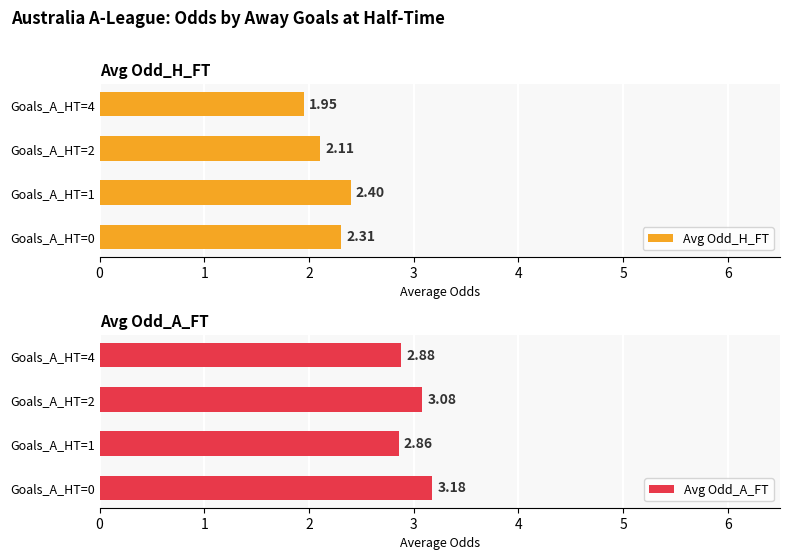

Reading left to right, what are all the values shown in this chart?

Avg Odd_H_FT: 2.3	2.4	2.1	1.9
Avg Odd_A_FT: 3.2	2.9	3.1	2.9